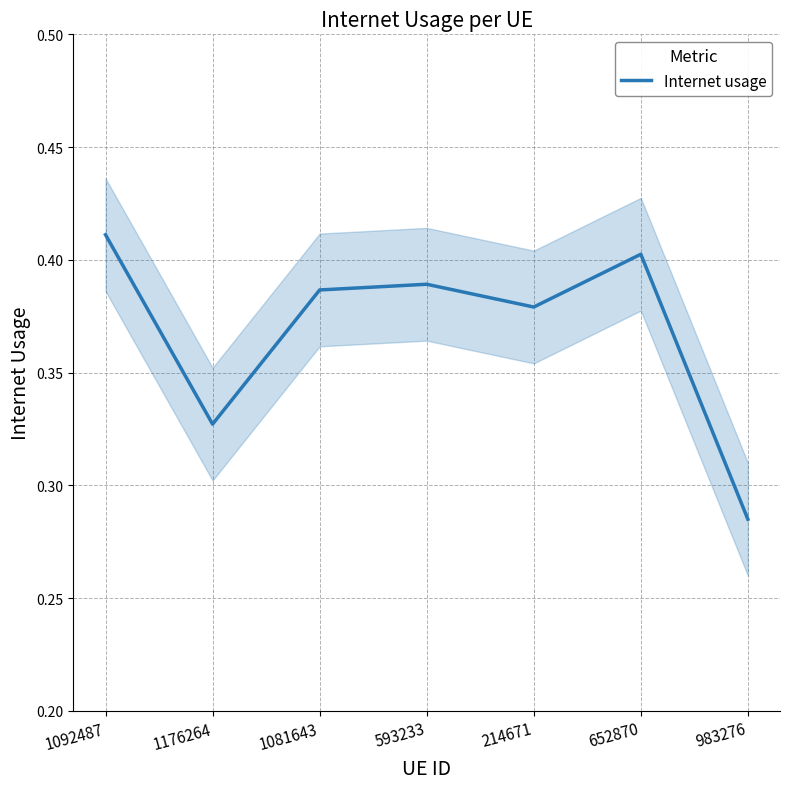

At which category does the chart reach its minimum across all series?

983276